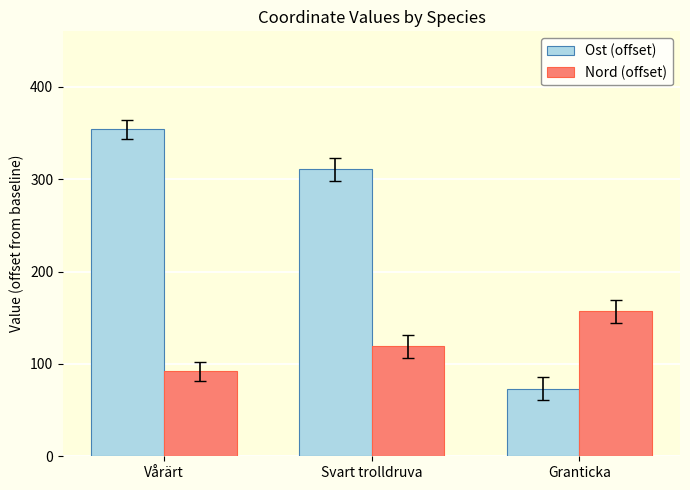

What position from the left is Vårärt?

1